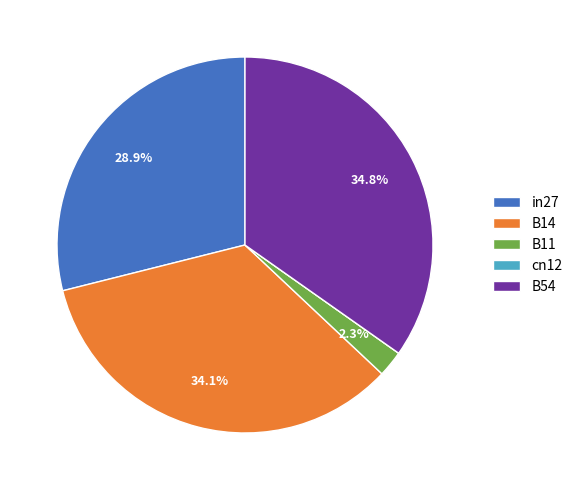

Combined, do B11 and B14 account for over 50%?

No